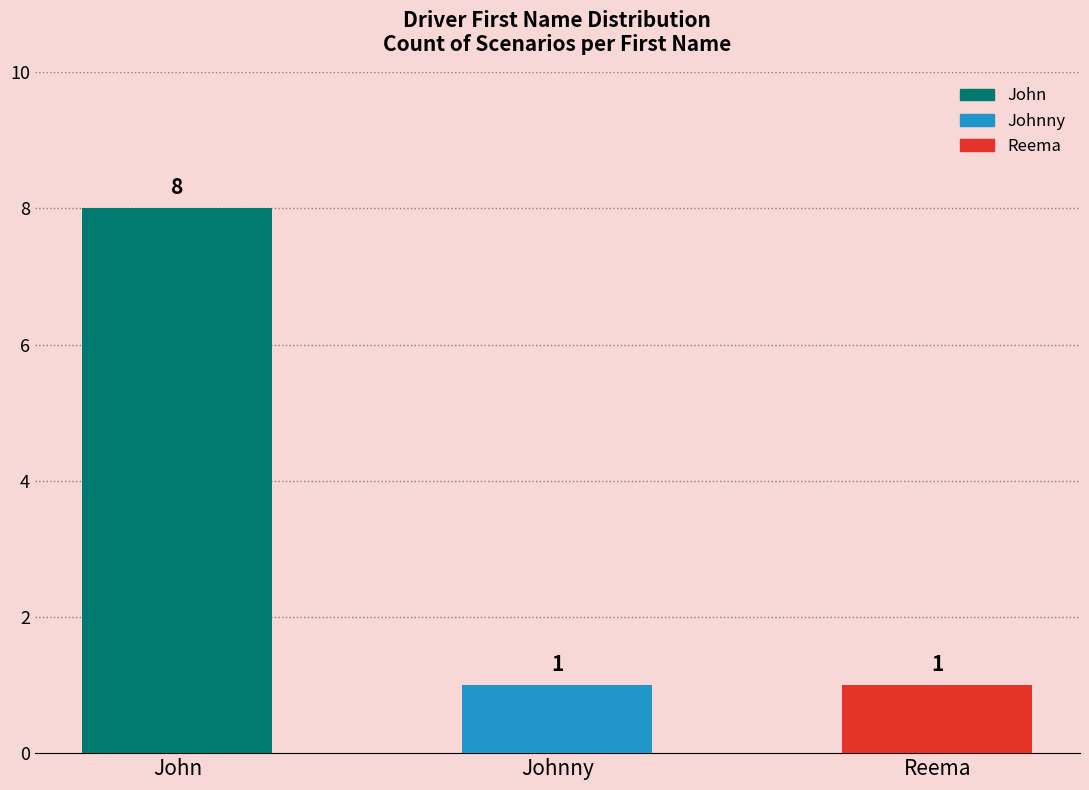

What is the change in value from John to Johnny?

-7